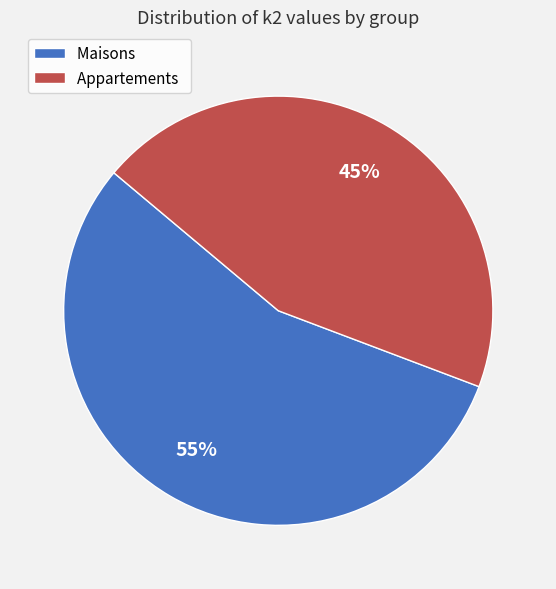

Approximately how many times larger is the value at Maisons compared to Appartements?

1.2